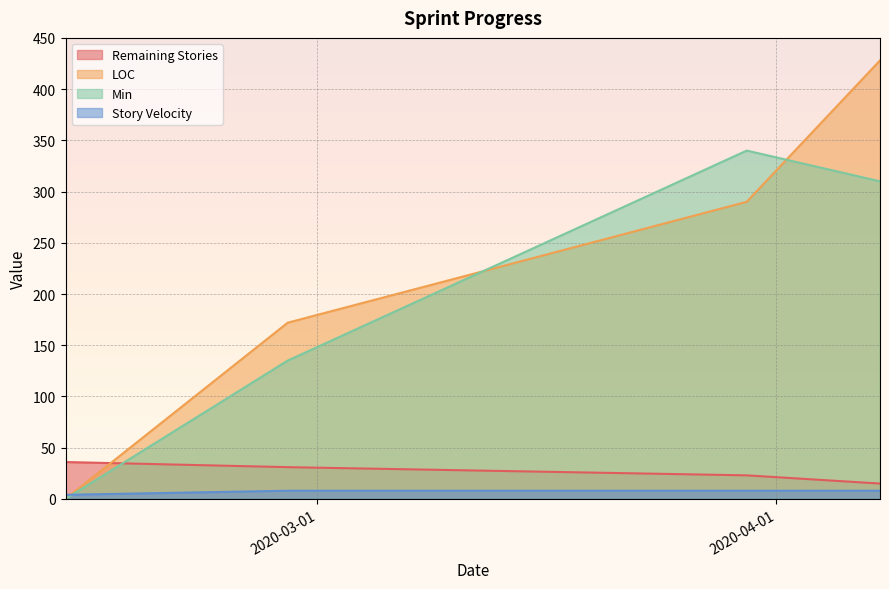

True or false: Story Velocity has more than 0 points higher than both neighbors.

False